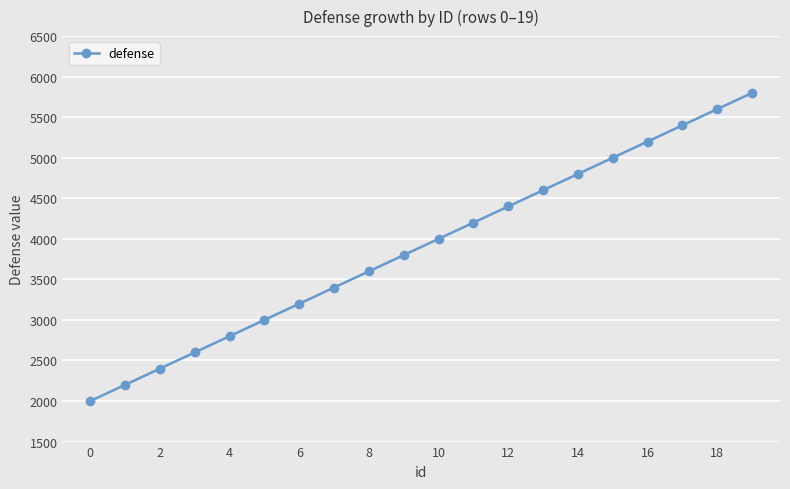

What is the greatest value displayed?

5800